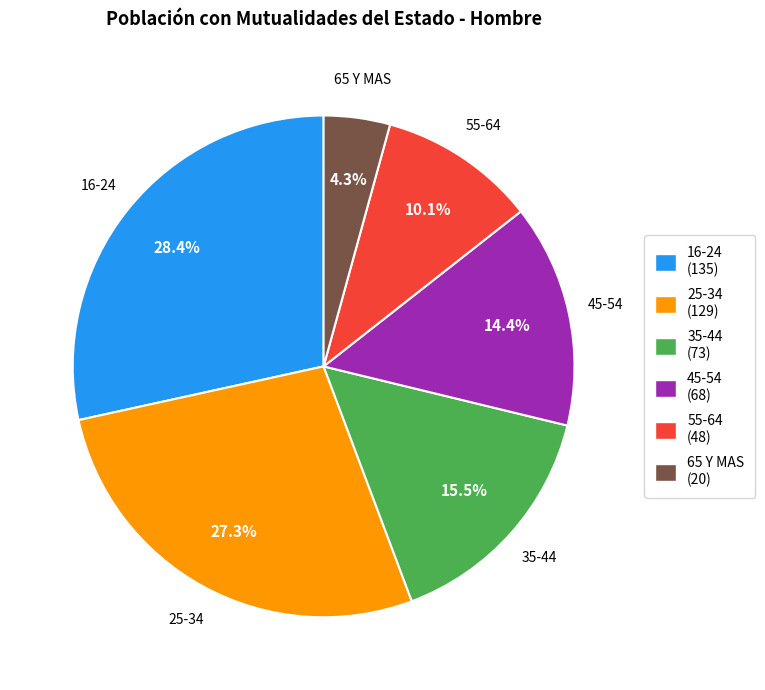

Combined, what portion of the pie is 25-34 and 45-54?

41.7%